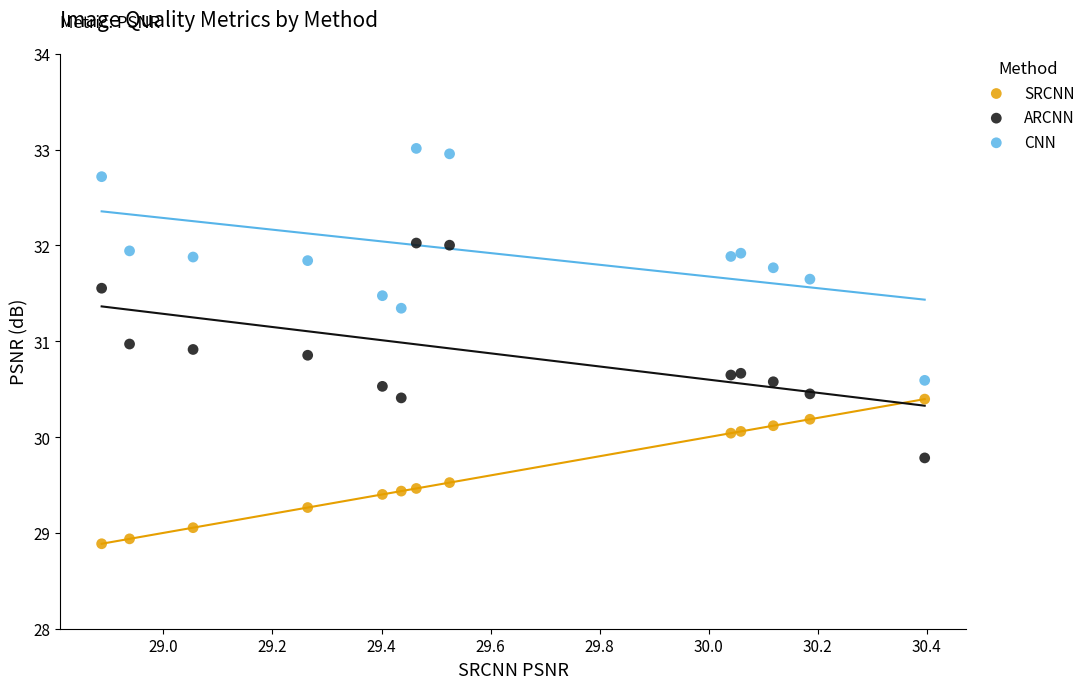

Which series has the widest spread of Y values?

CNN